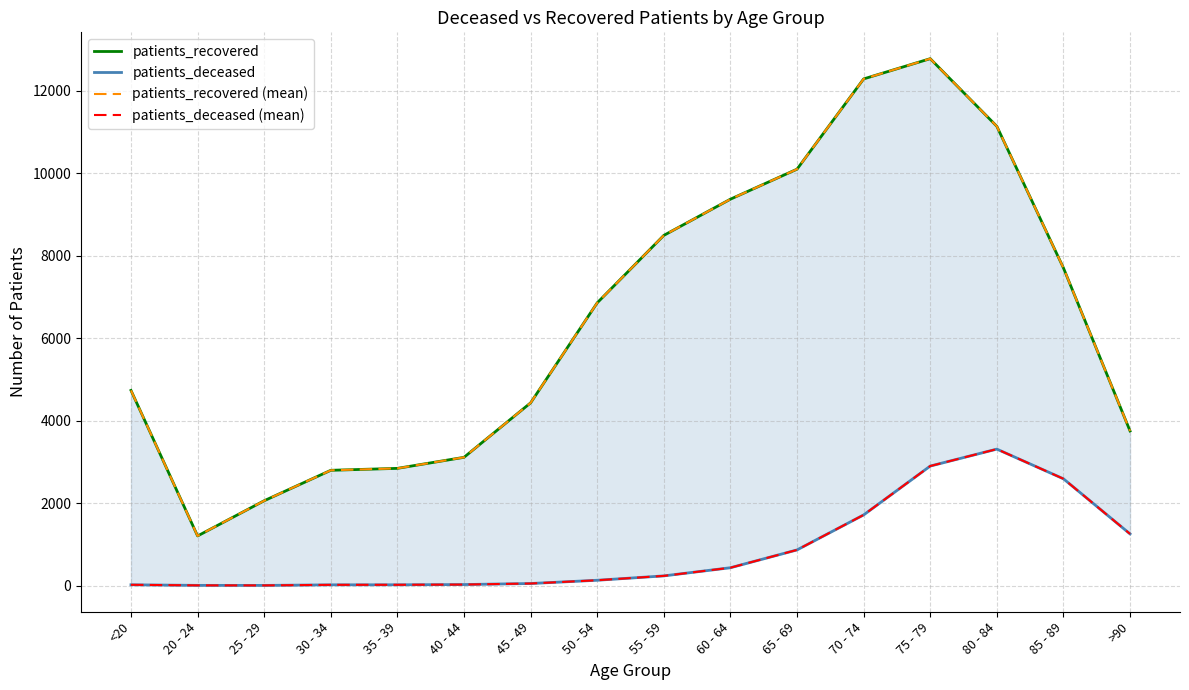

Count the number of categories in the chart.

16